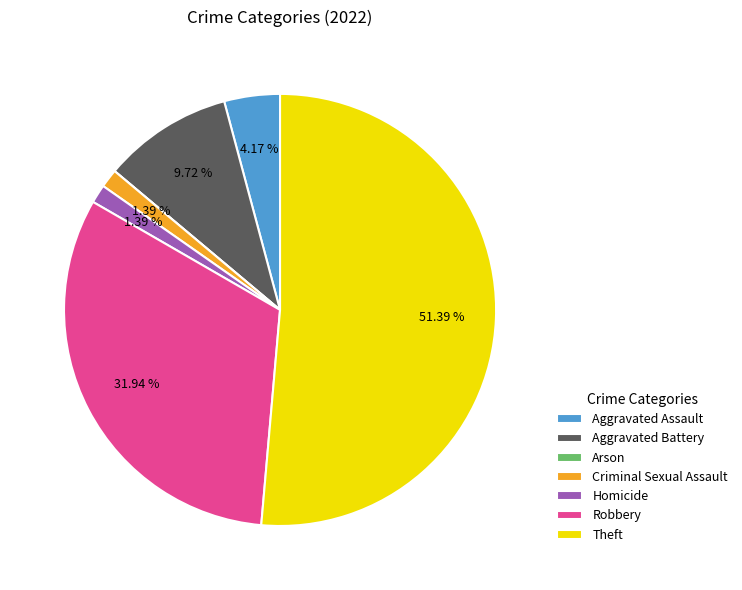

What is the majority slice?

Theft